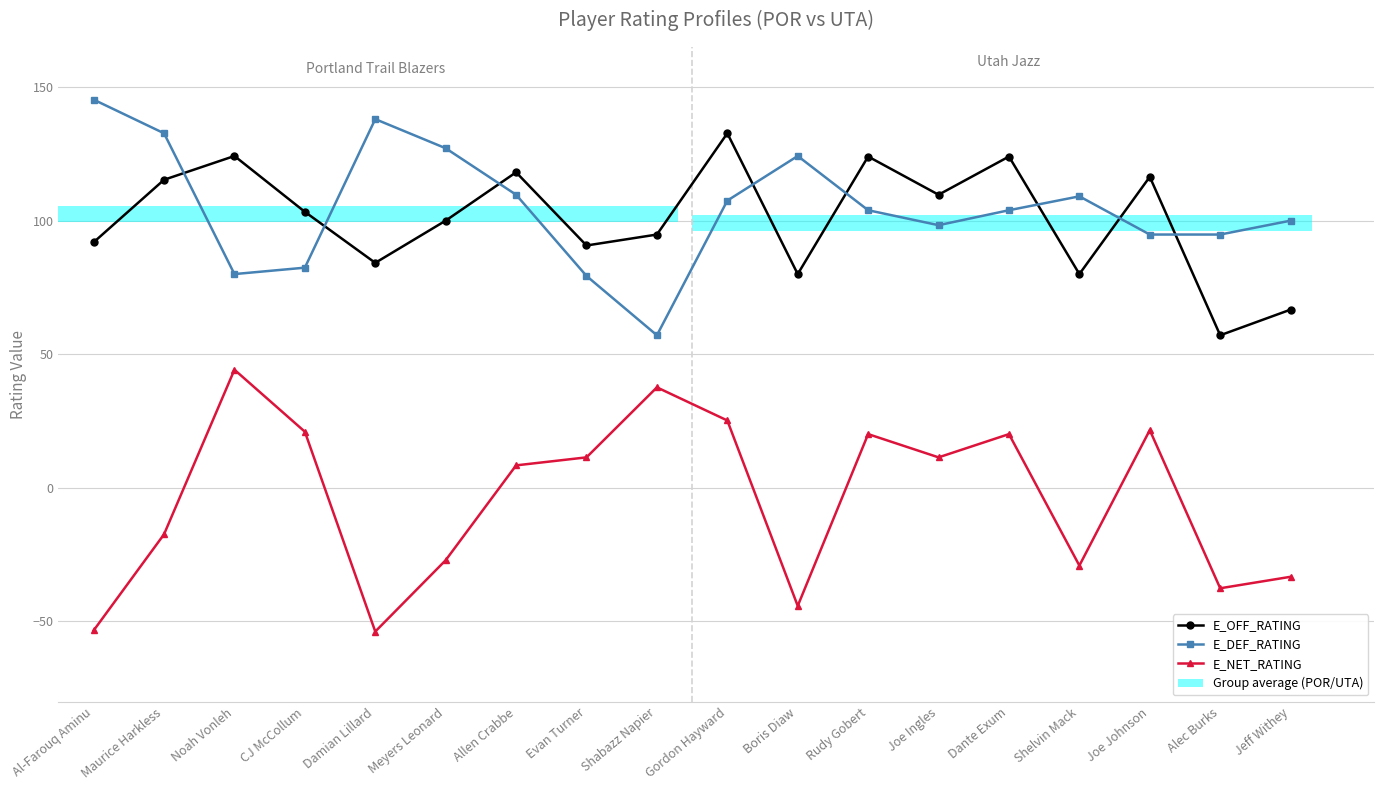

Rank the series by their maximum value, from lowest to highest.

E_NET_RATING, E_OFF_RATING, E_DEF_RATING